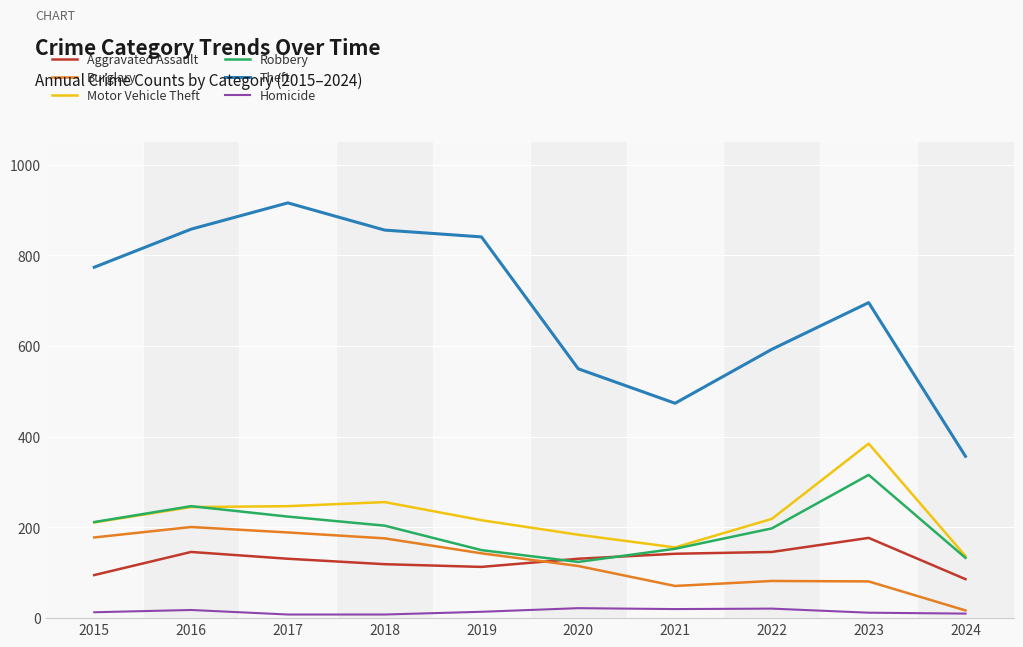

What is the greatest value displayed?

916